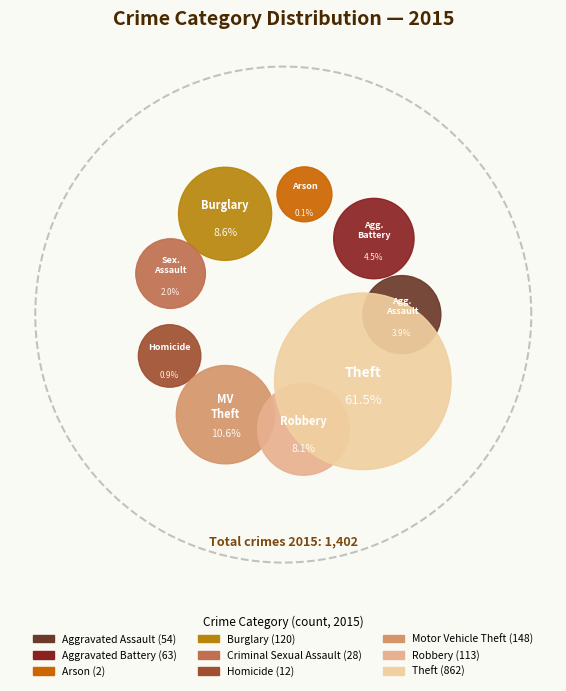

Rank the categories by value from highest to lowest.

Theft, Motor Vehicle Theft, Burglary, Robbery, Aggravated Battery, Aggravated Assault, Criminal Sexual Assault, Homicide, Arson